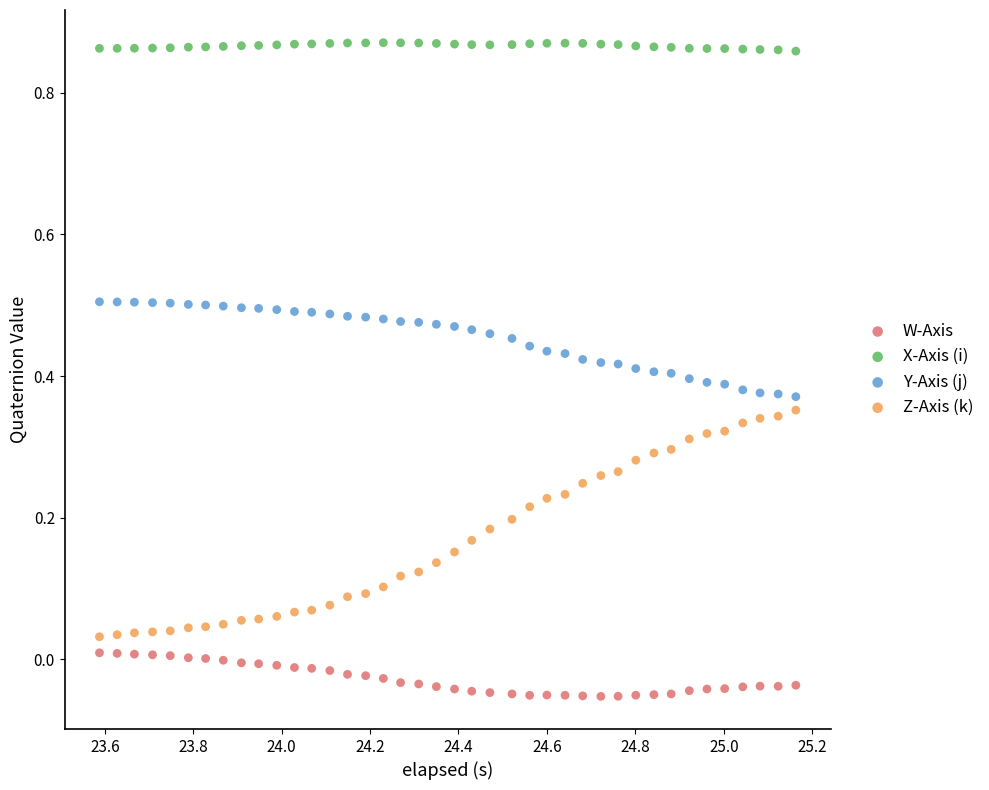

Which series contains the highest Y value?

X-Axis (i)